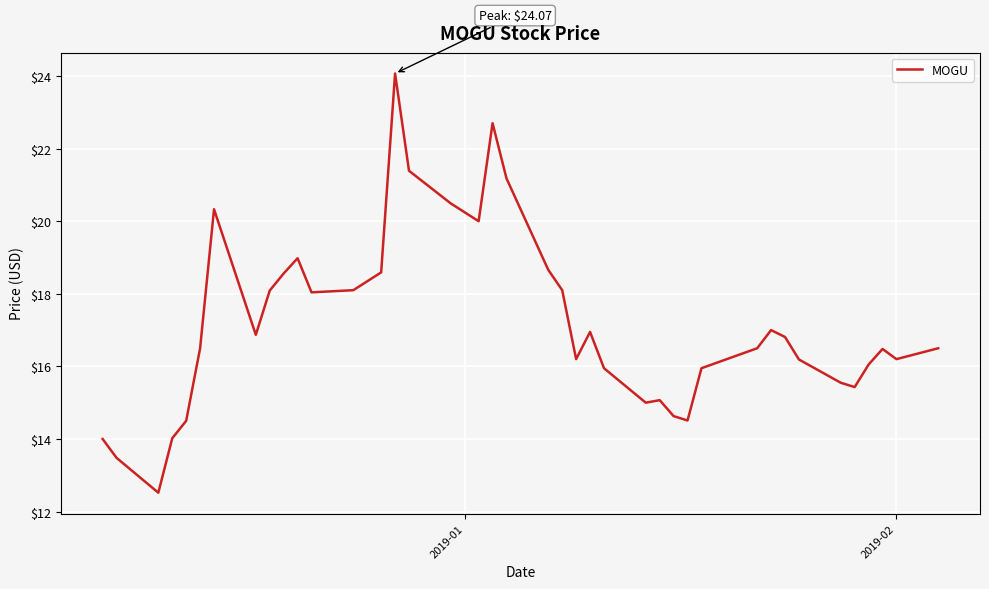

Does the chart display data point markers on the line(s)?

No